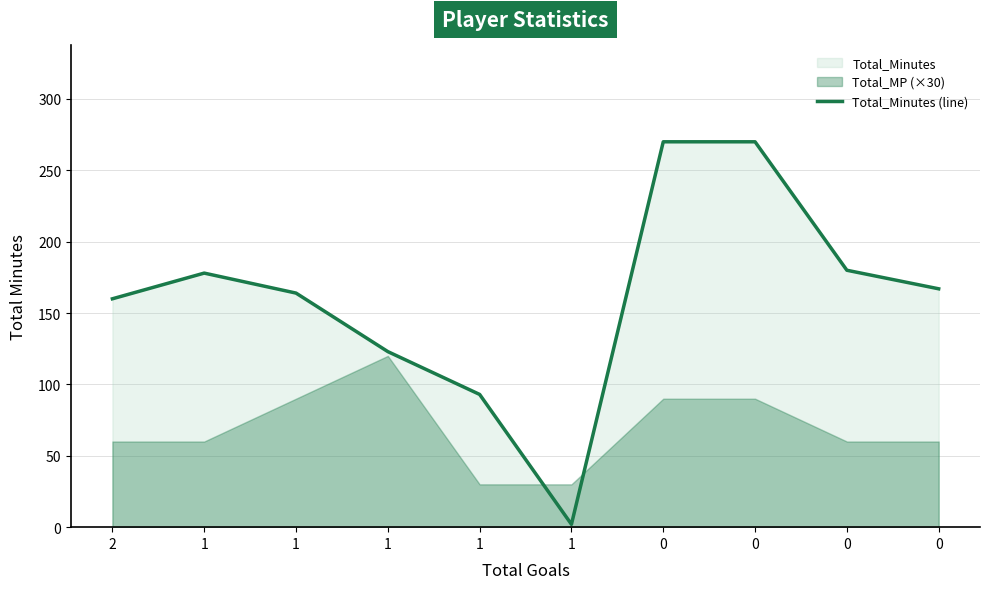

List the labels in order of value, largest first.

0, 0, 0, 1, 0, 1, 2, 1, 1, 1